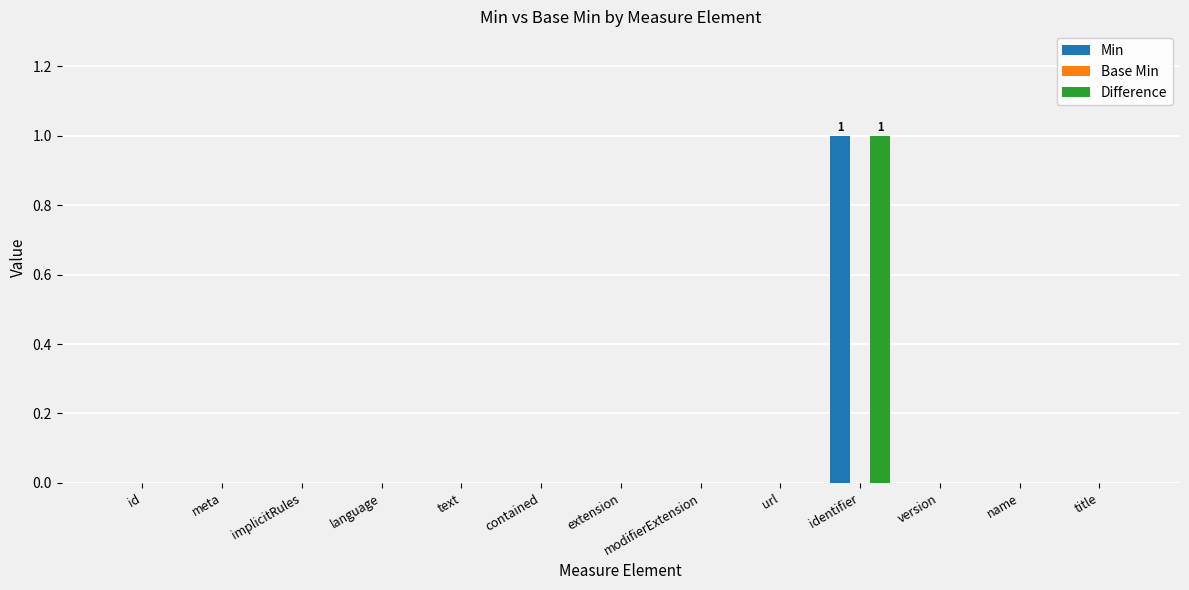

Count the number of categories in the chart.

13